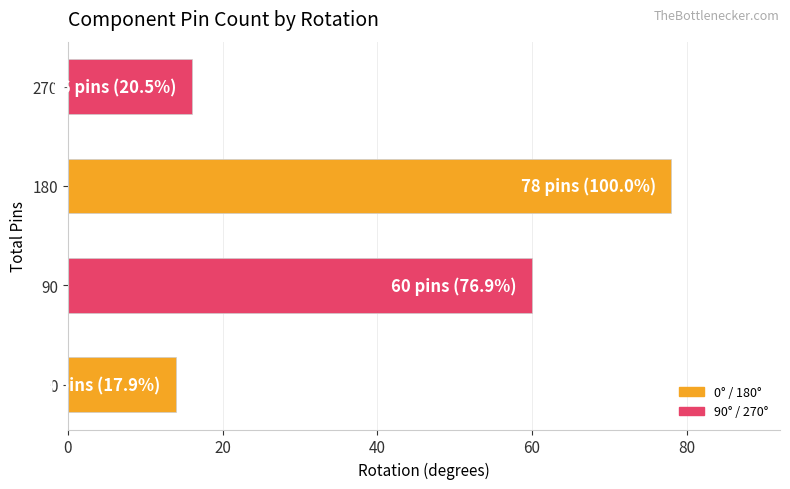

List the labels in order of value, smallest first.

0, 270, 90, 180